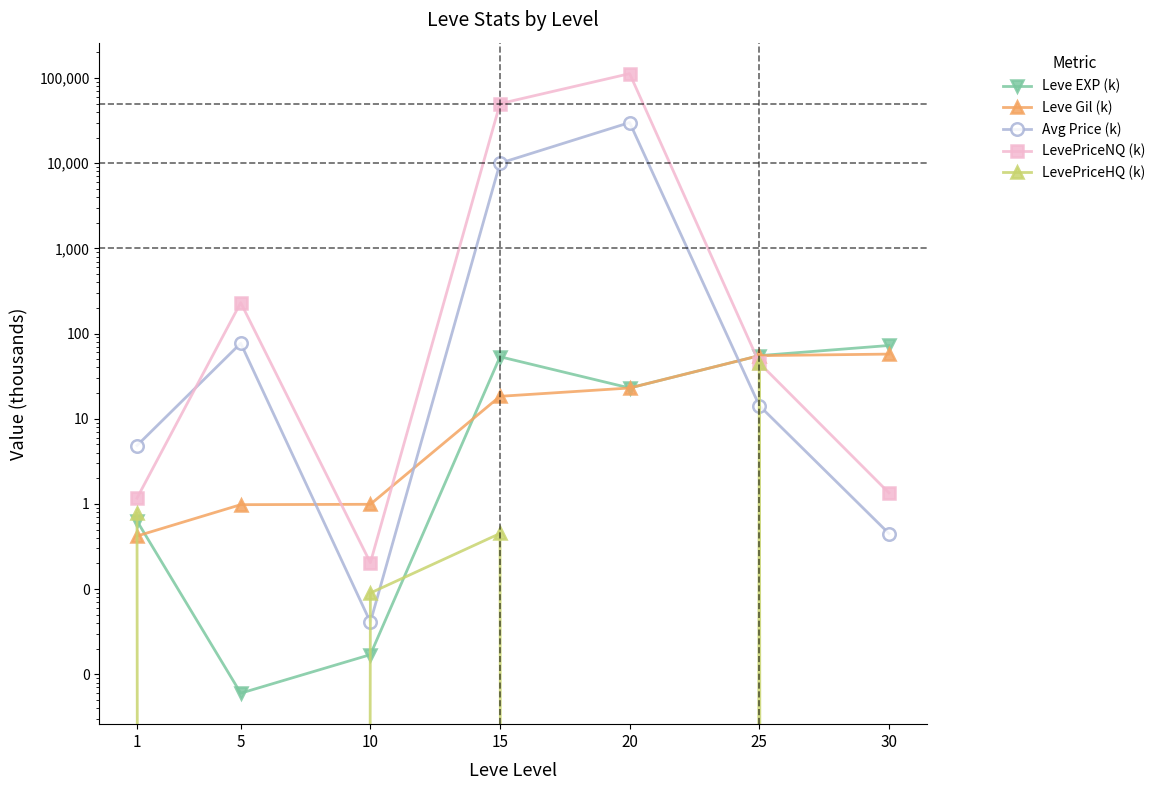

Which series changed the most between 10 and 20?

LevePriceNQ (k)